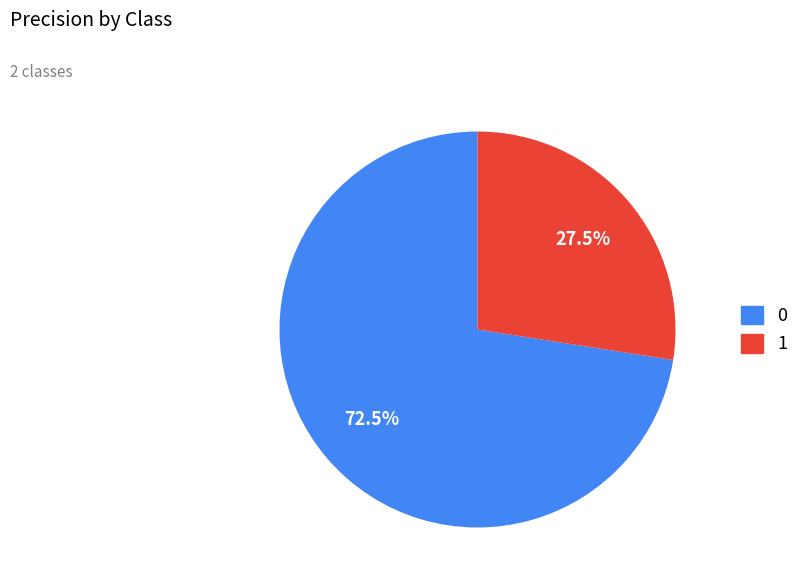

Rank the categories by value from lowest to highest.

1, 0